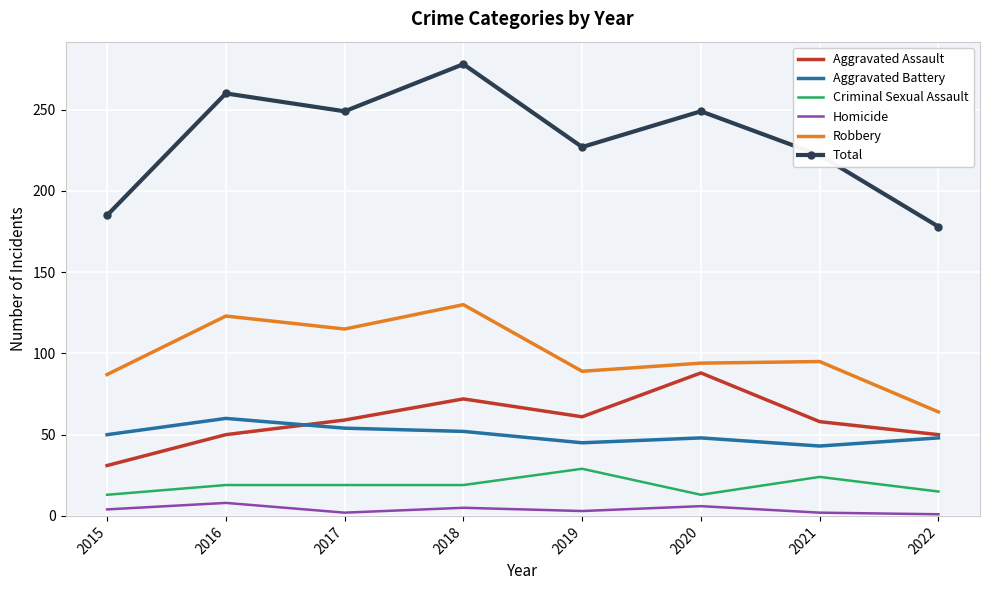

Which series has the largest range (max minus min)?

Total